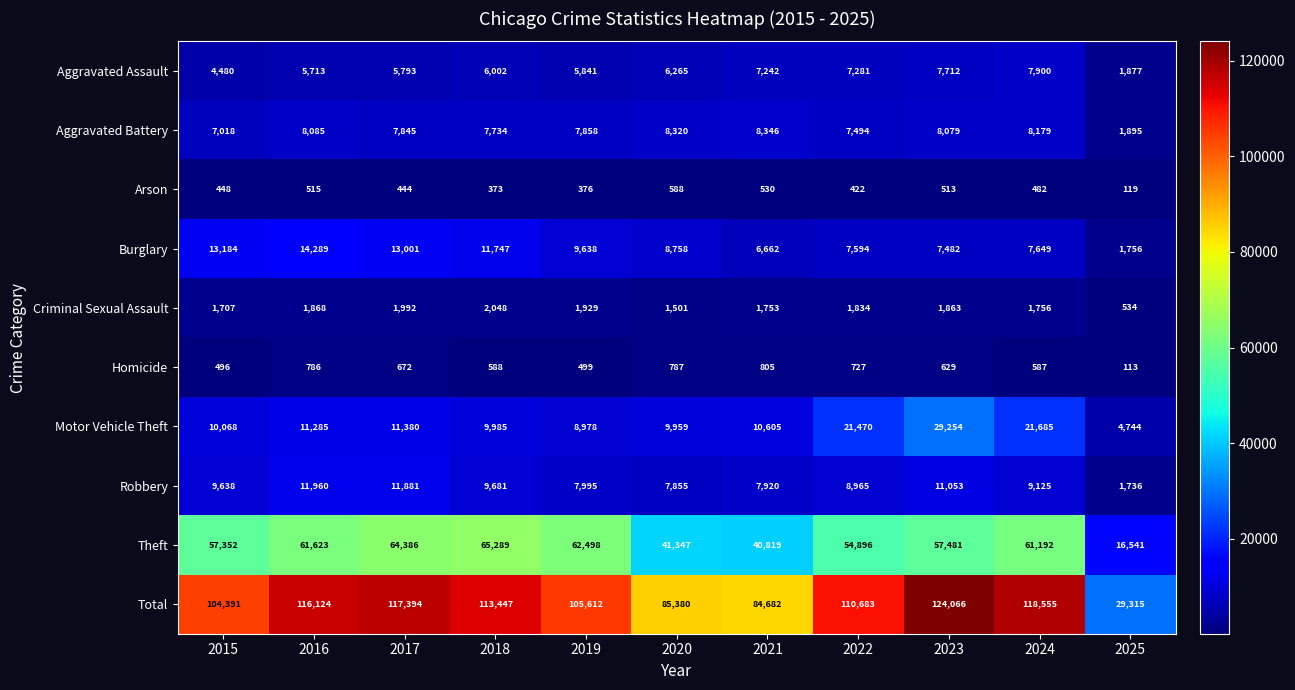

How many data points does each series have?

11